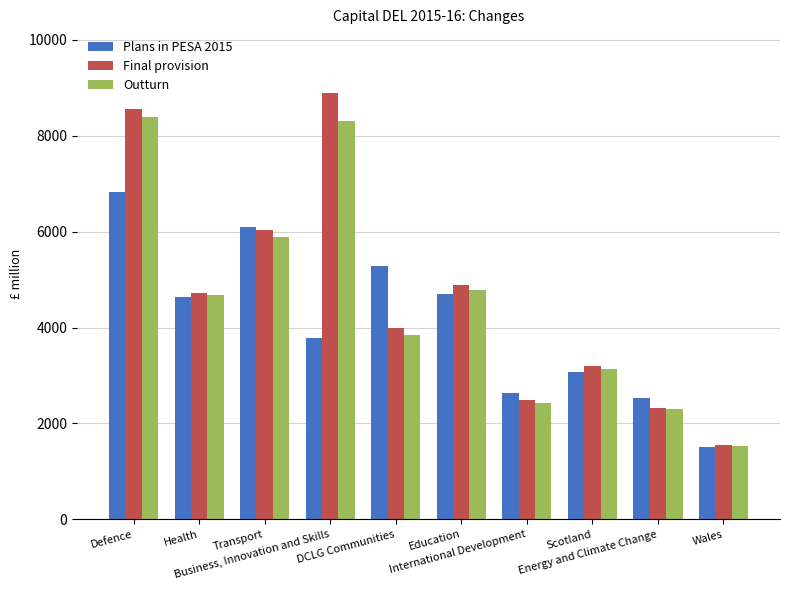

What is the smallest value displayed?

1515